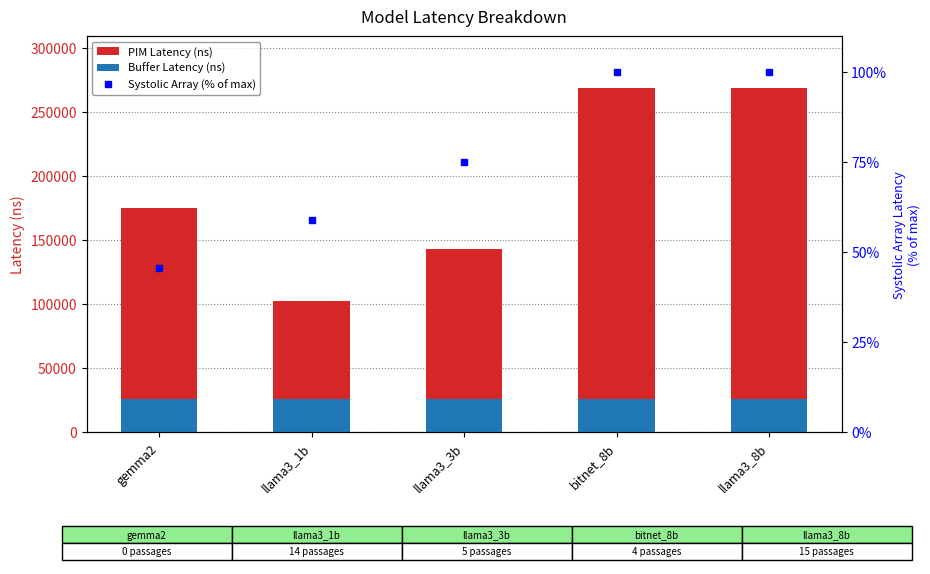

What is the value of the Buffer Latency (ns) bar at the 3rd from the left?

25600.0